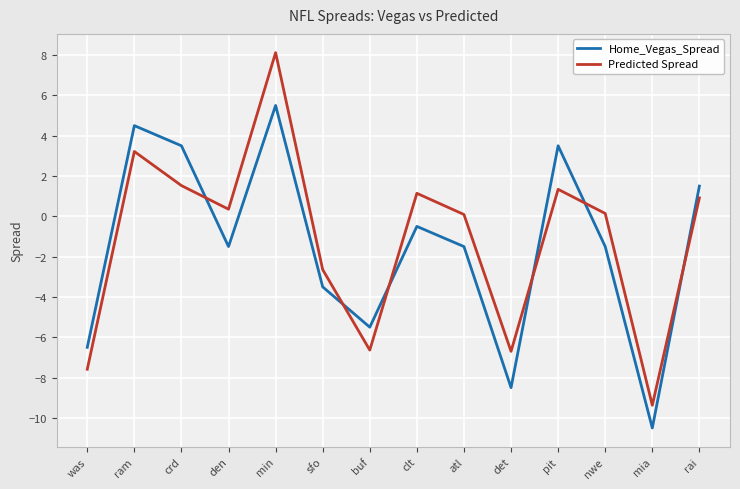

What is the approximate value of Home_Vegas_Spread at buf?

-5.5